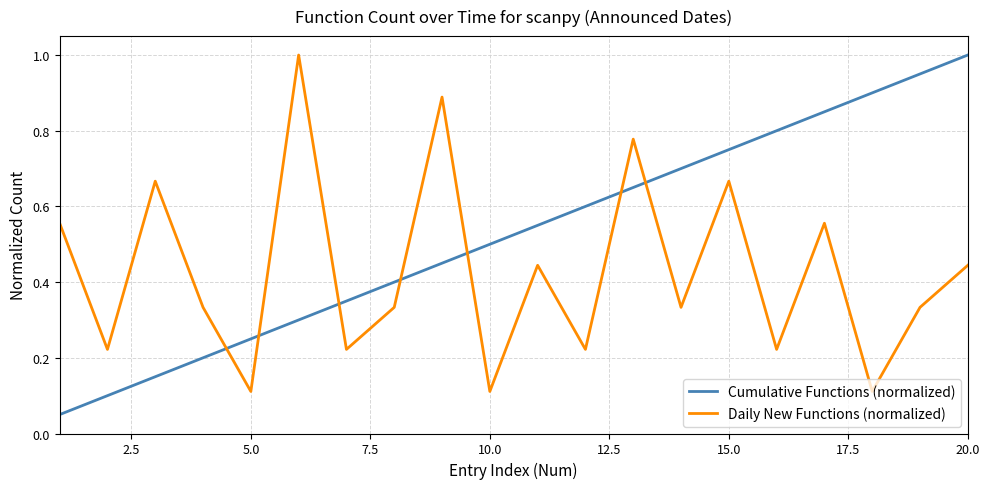

Is this an area chart (filled region under the line)?

No